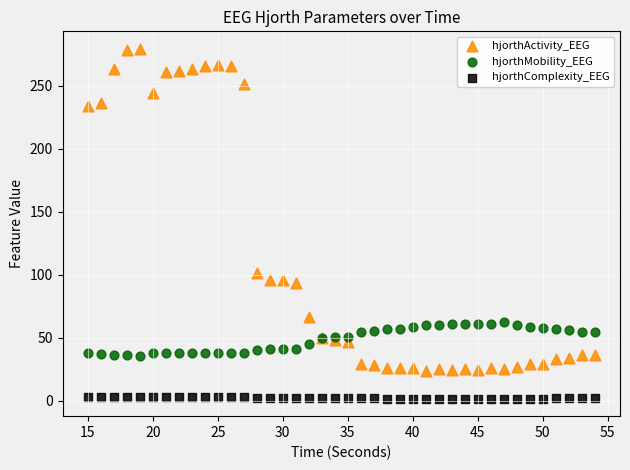

What are all the series names shown in the legend?

hjorthActivity_EEG, hjorthMobility_EEG, hjorthComplexity_EEG